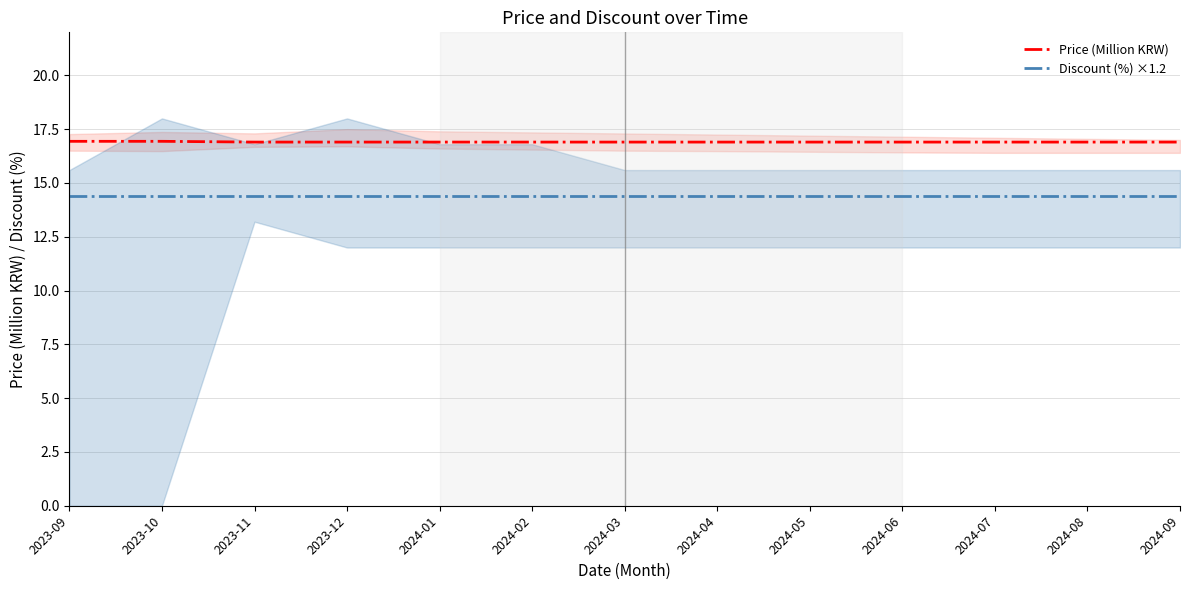

What are all the series names shown in the legend?

Price (Million KRW), Discount (%) ×1.2